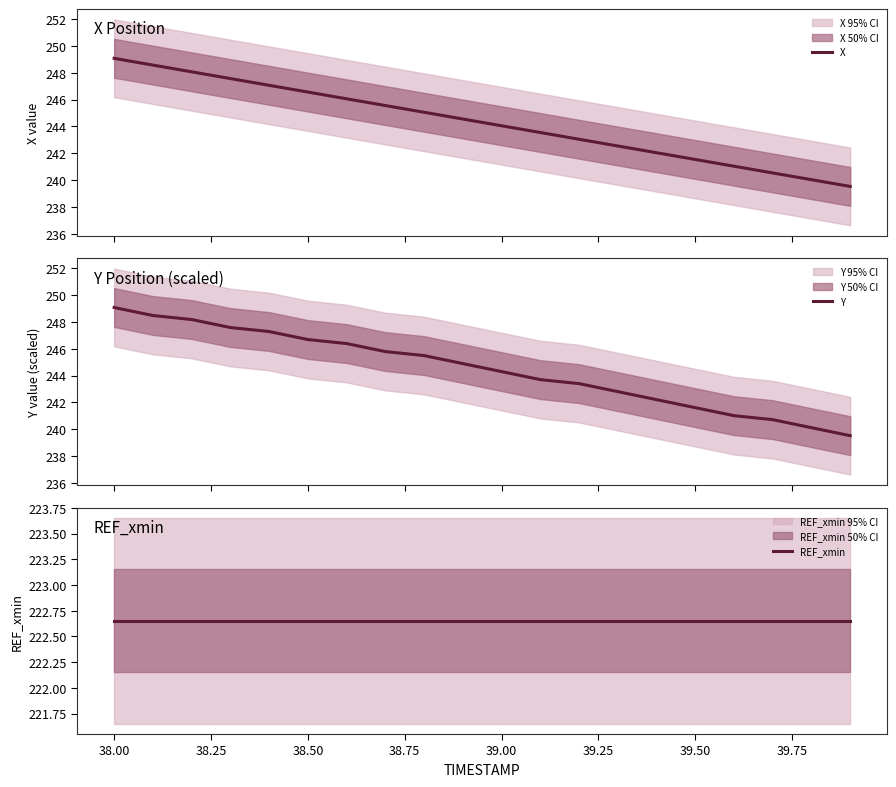

What are all the series names shown in the legend?

X, Y, REF_xmin